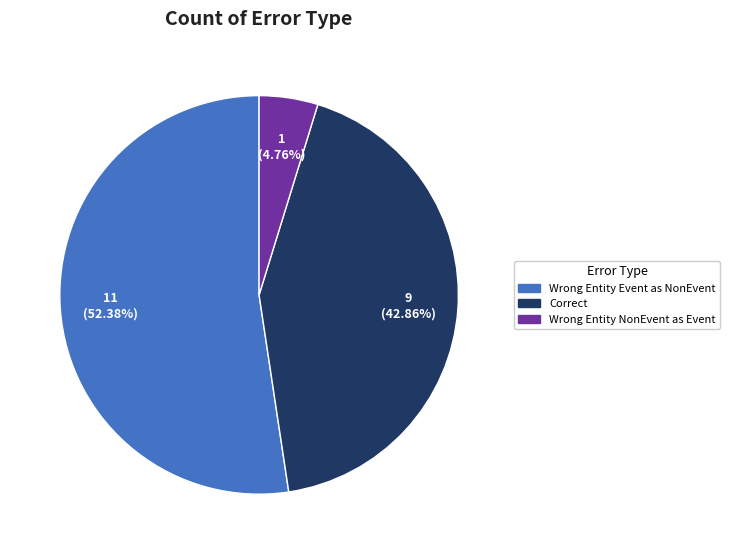

Does any single category account for the majority?

Yes